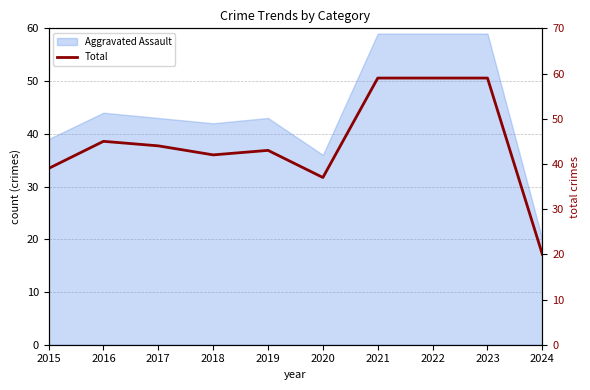

How many data points are less than 44?

5